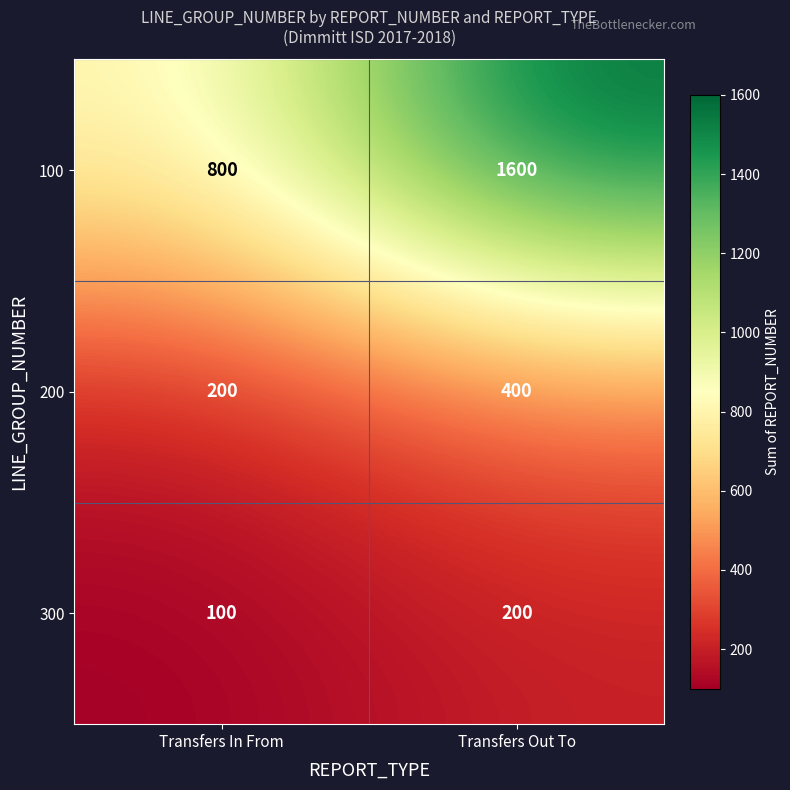

At which category does the chart reach its minimum across all series?

Transfers In From